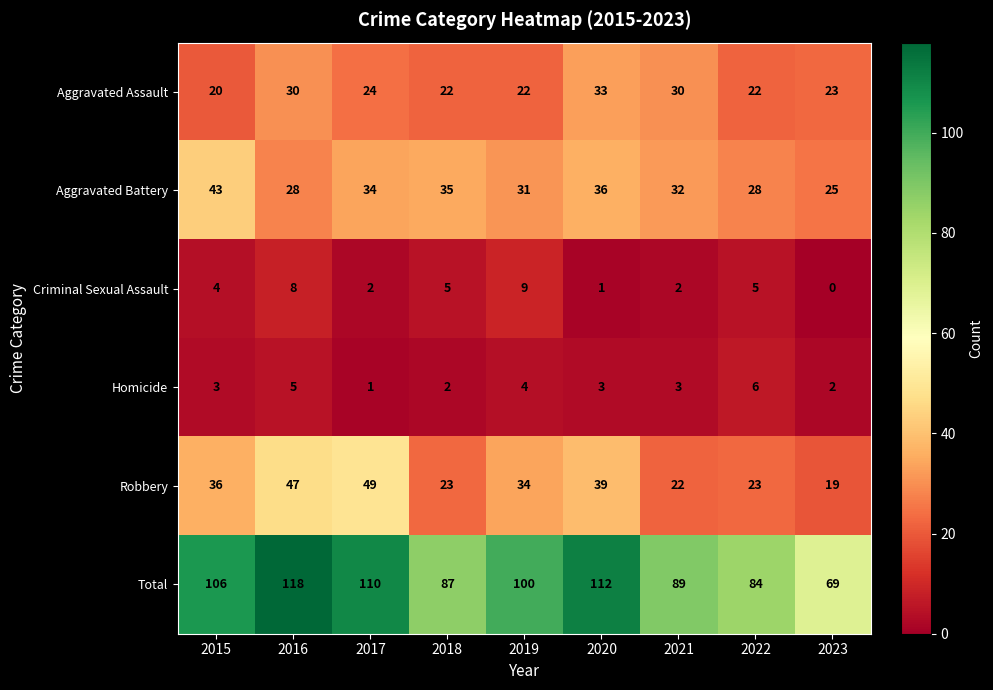

The Aggravated Assault series shows 57 at 2020. True or false?

False